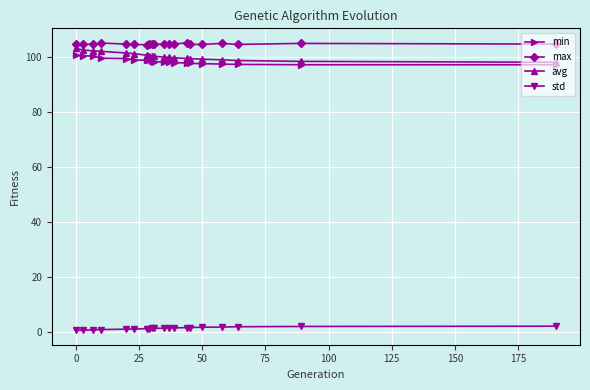

True or false: max and min intersect in this chart.

False